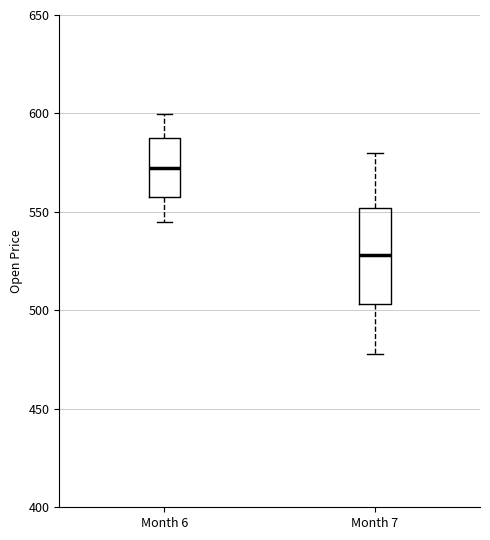

Where is the upper edge of the box for Month 6 on the y-axis? The values are not printed on the chart, so give them approximately, as read against the axis.

585